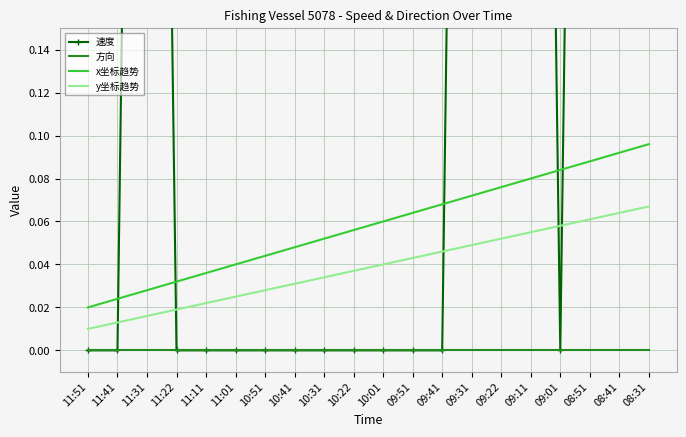

What are all the series names shown in the legend?

速度, 方向, x坐标趋势, y坐标趋势